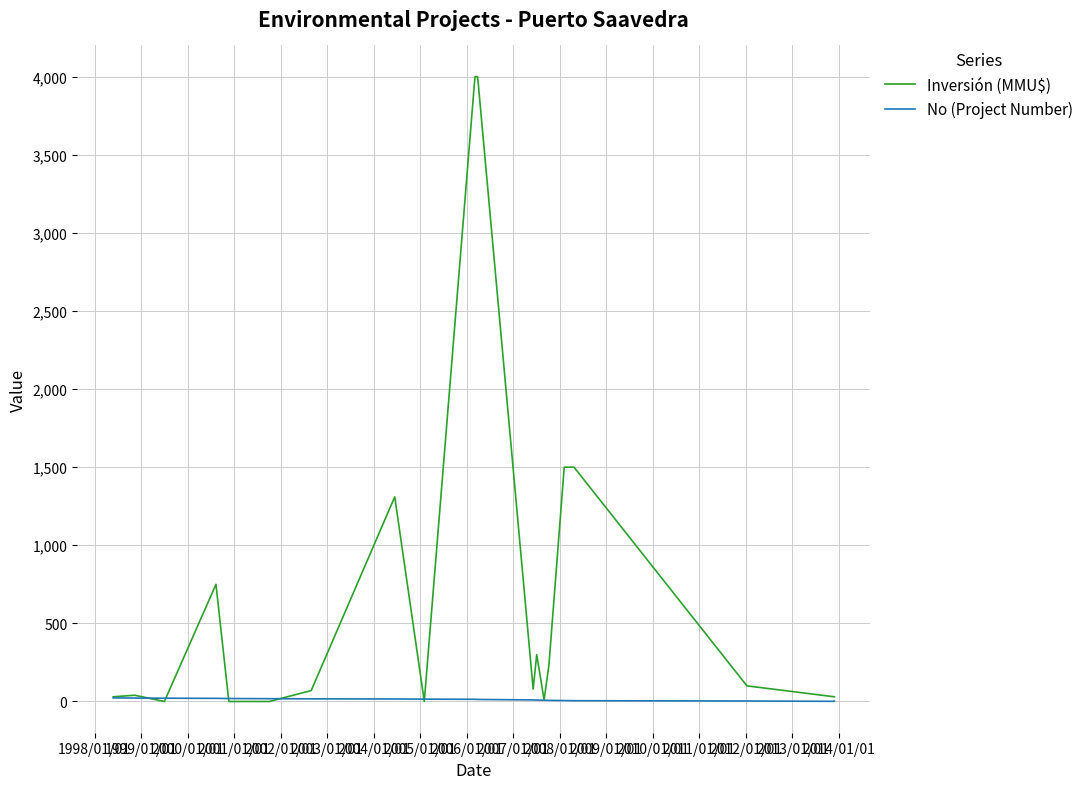

What position from the right is 1998/01/01?

19